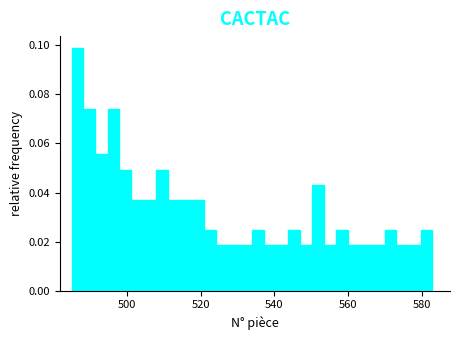

Around what value on the x-axis is the tallest bar? Give the approximate position of its centre, as read against the axis.

486